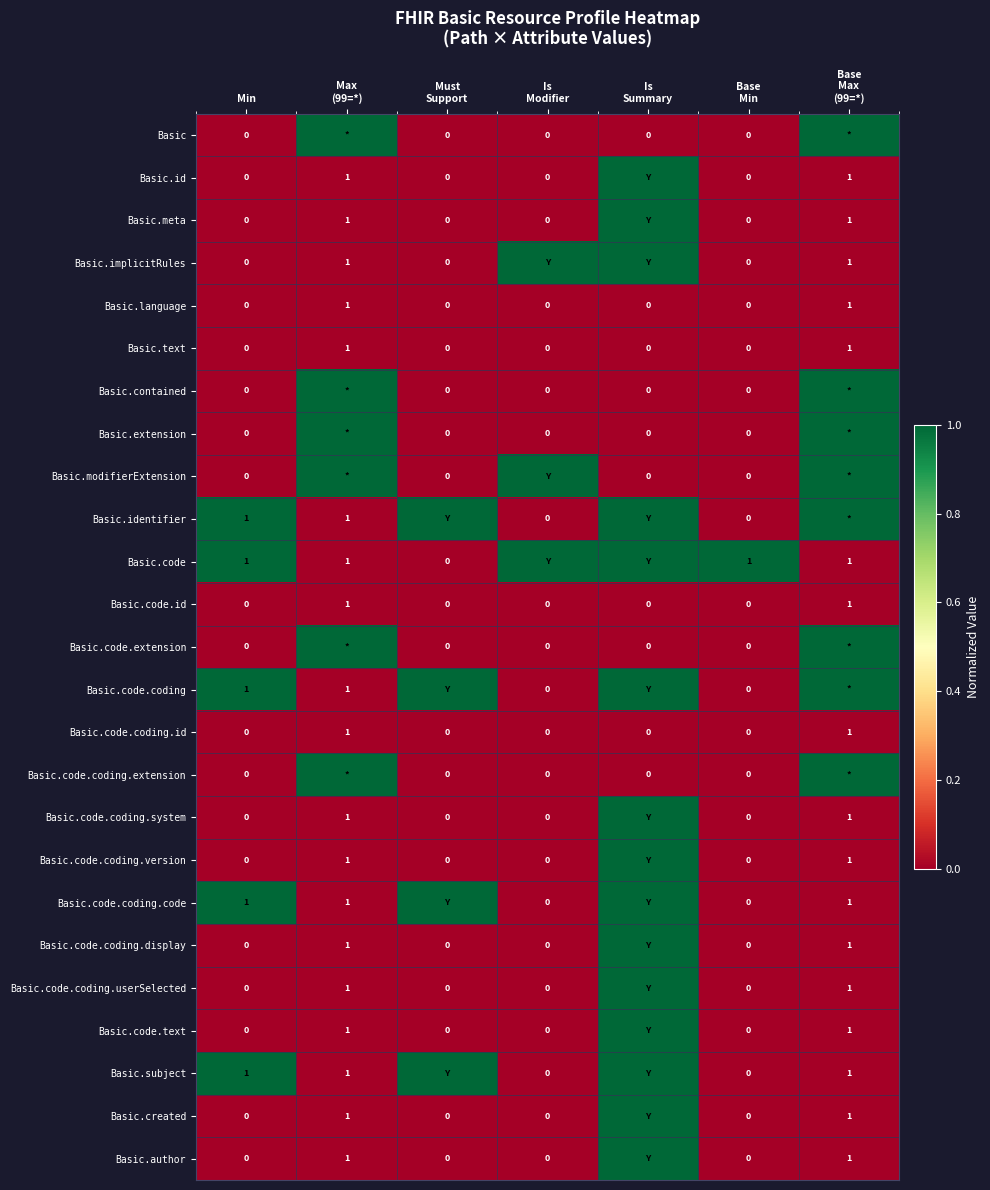

The value of Basic.code.id at Min is -1. True or false?

False